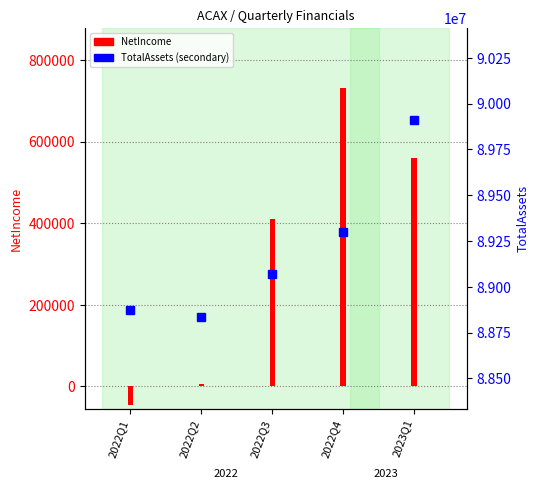

At which label does TotalAssets first exceed 89069420?

2022Q4